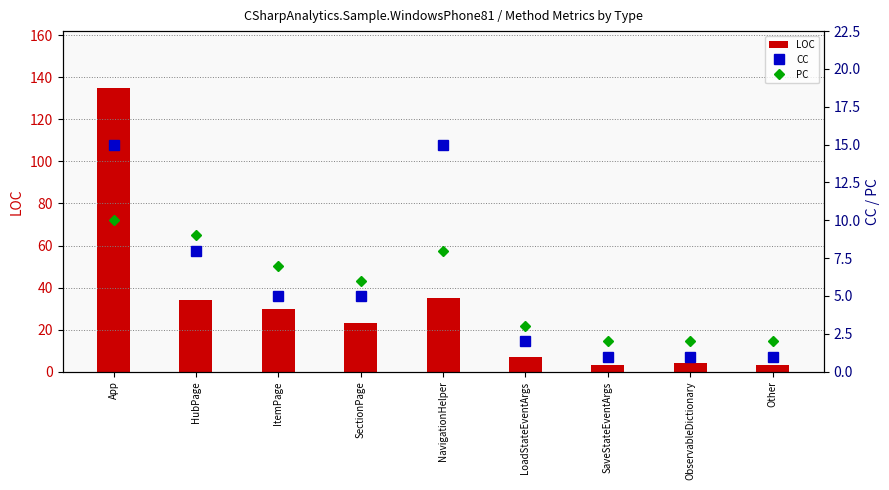

At which label is CC closest to 8?

HubPage